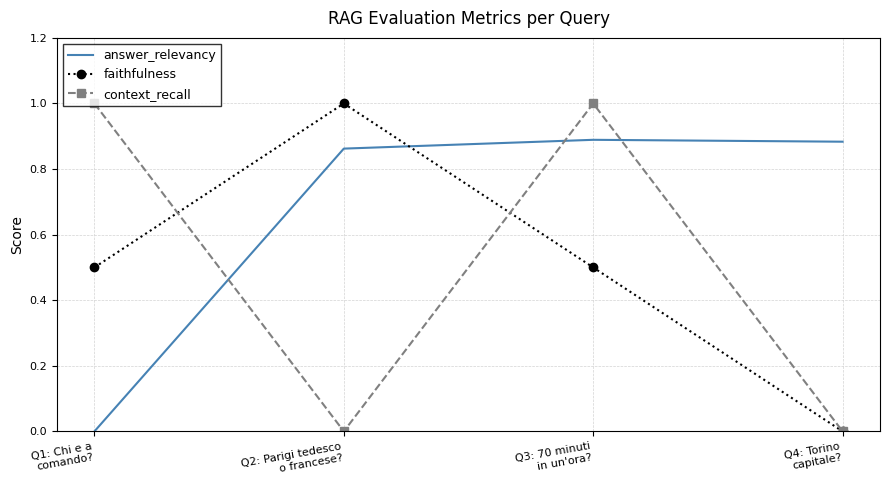

True or false: faithfulness has a value of -0.4 at Q4: Torino
capitale?.

False